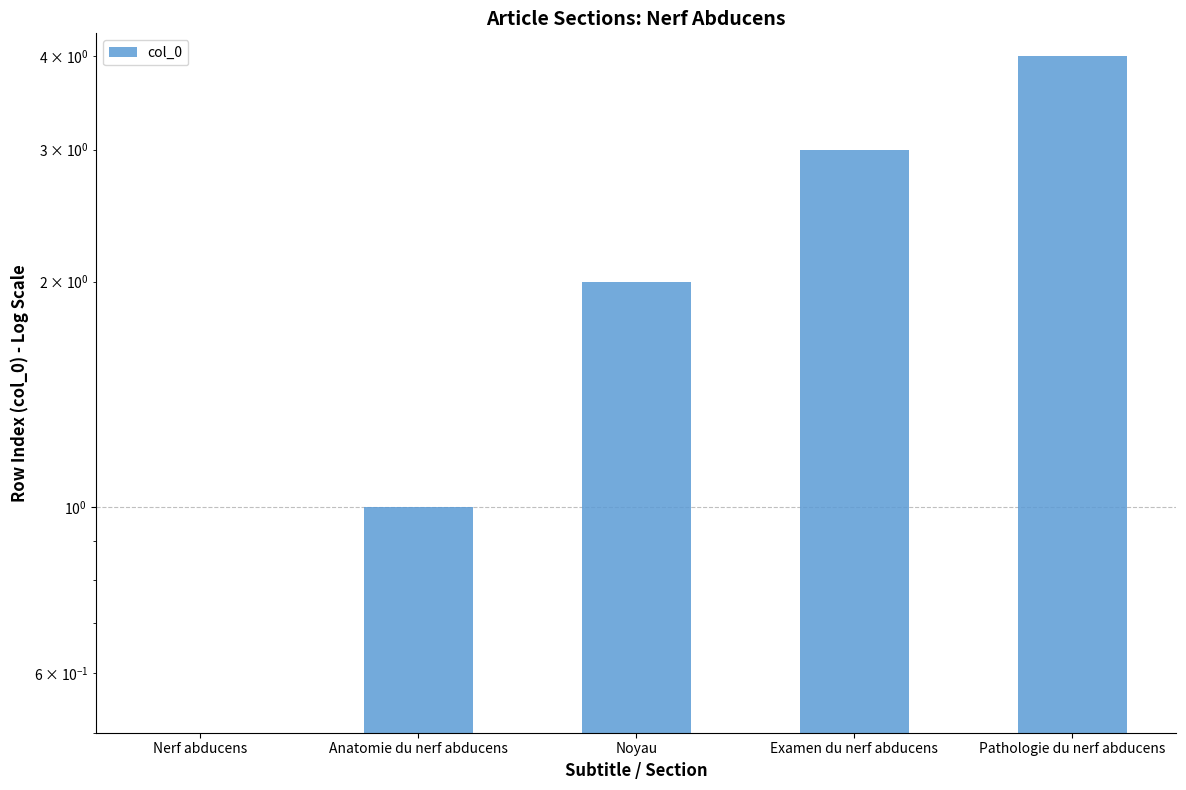

What is the ratio of the value at Pathologie du nerf abducens to the value at Noyau?

2.0